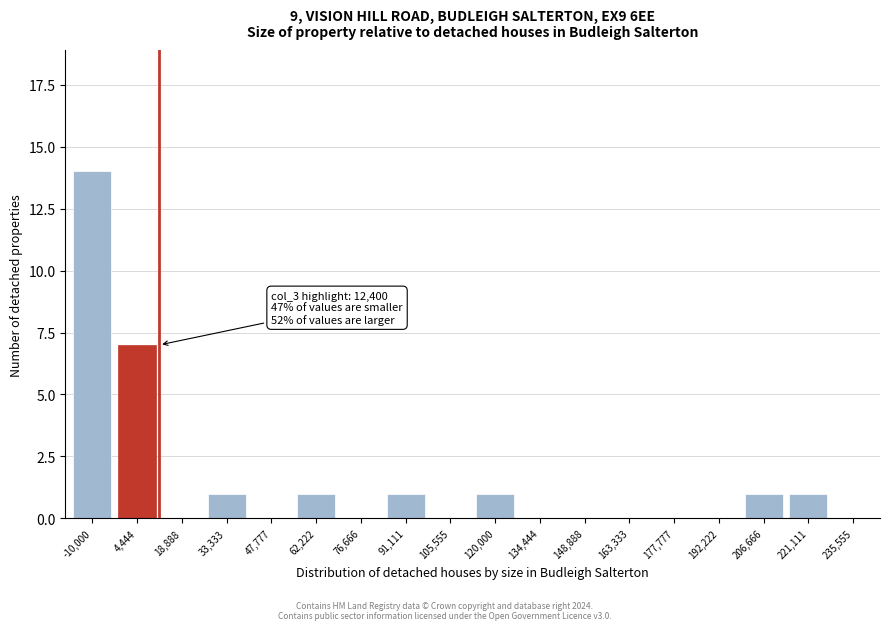

Reading left to right, extract all data points from this chart.

-10,000=14	4,444=7	18,888=0	33,333=1	47,777=0	62,222=1	76,666=0	91,111=1	105,555=0	120,000=1	134,444=0	148,888=0	163,333=0	177,777=0	192,222=0	206,666=1	221,111=1	235,555=0